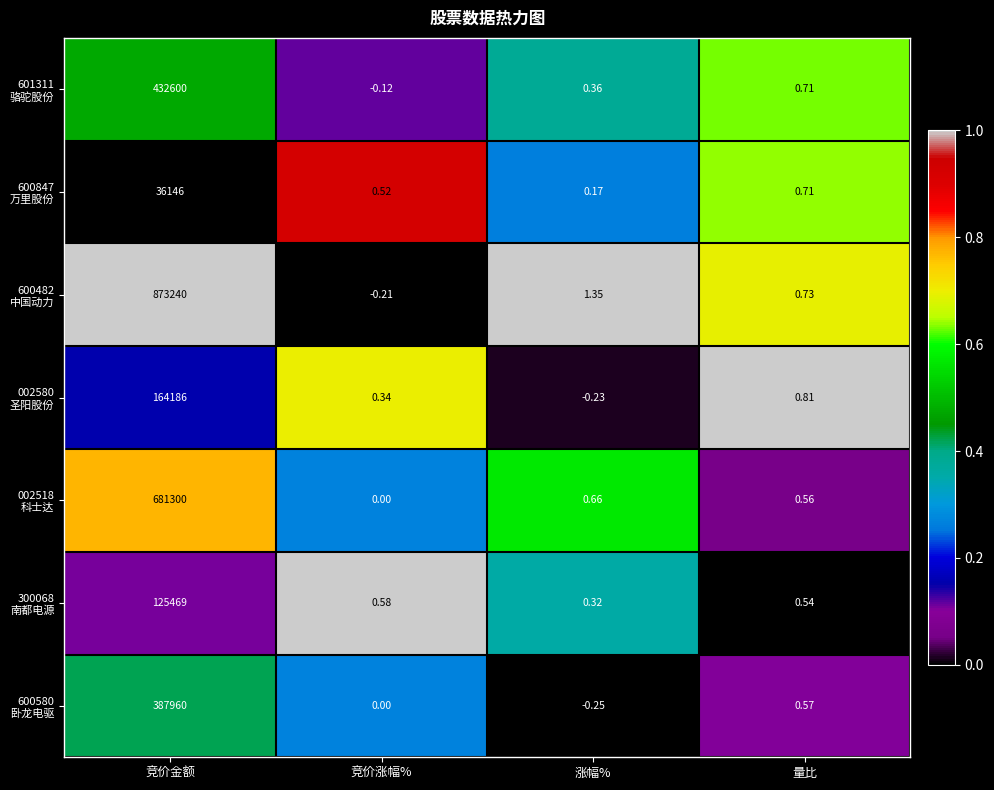

At which category does the chart reach its peak across all series?

竞价金额